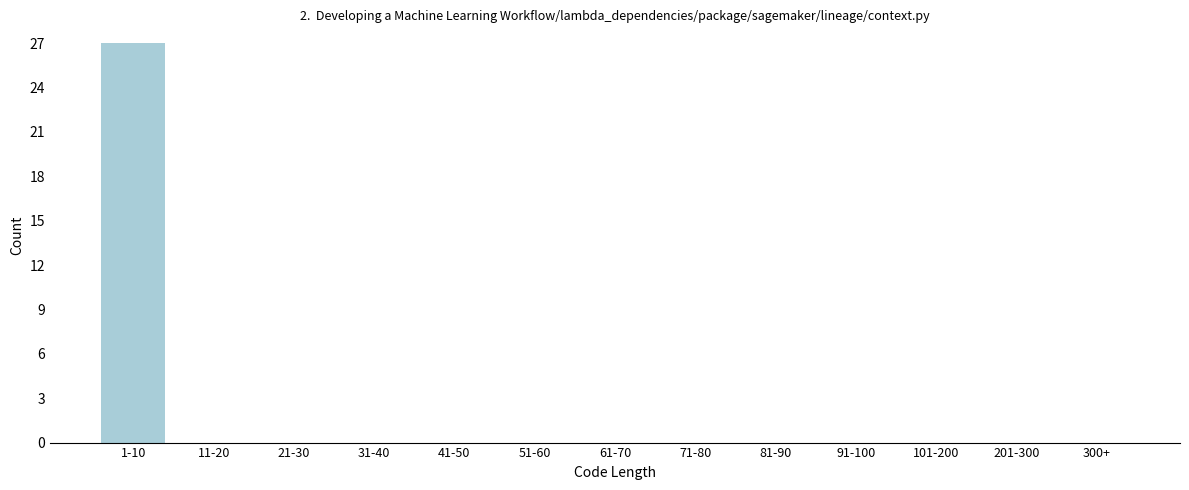

What is the maximum value shown in the chart?

27